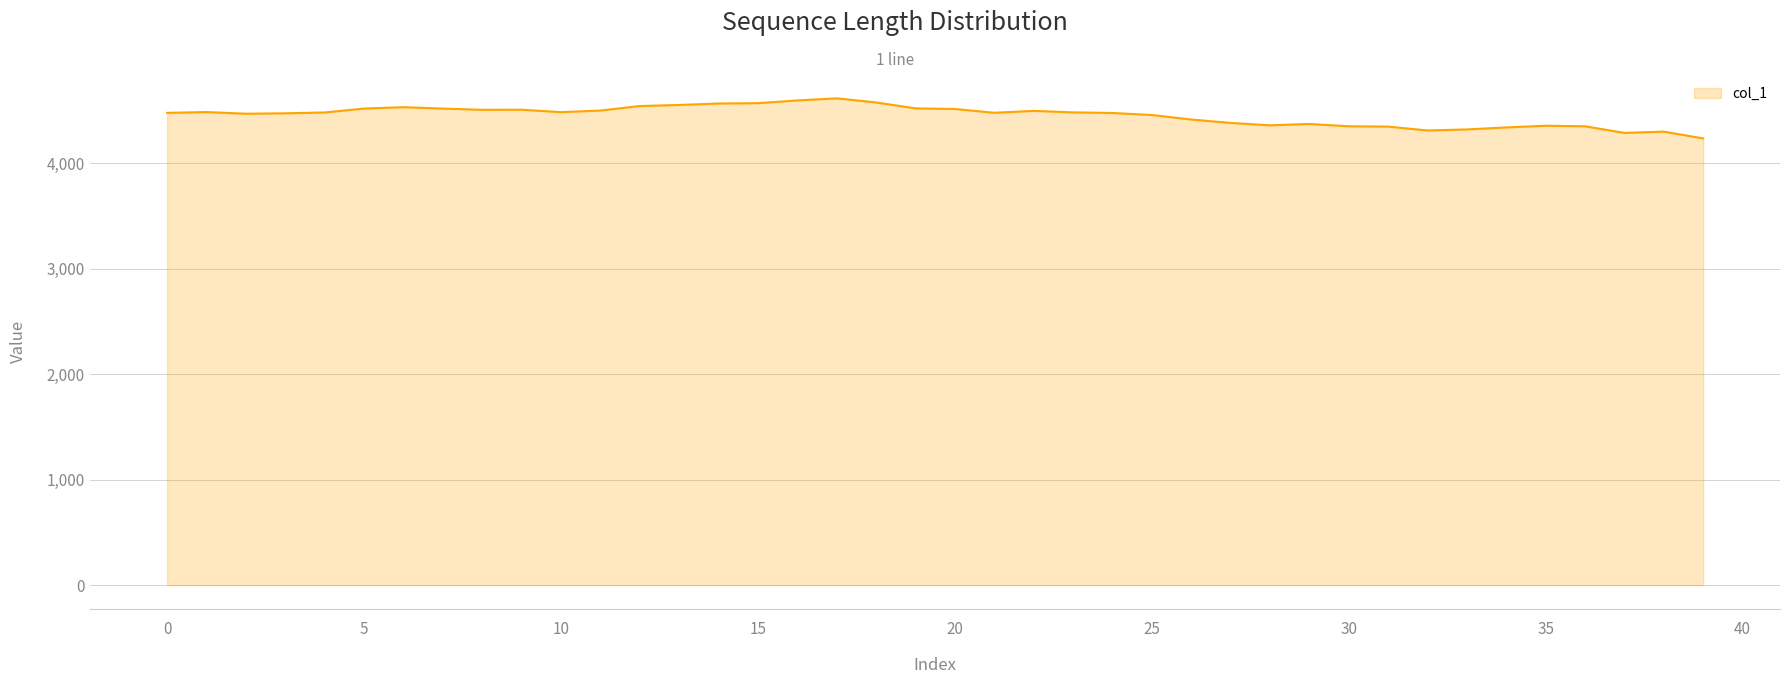

What is the difference between the maximum and minimum values?

380